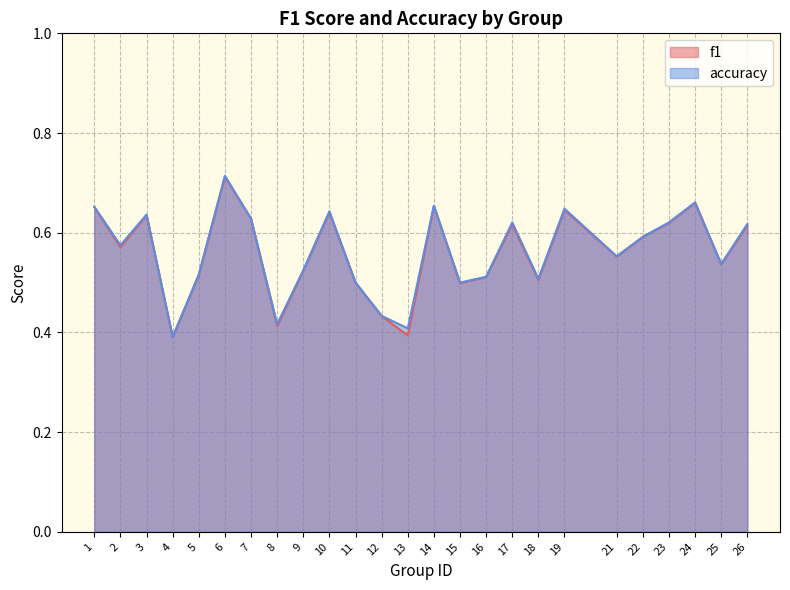

What is the difference between the maximum and second lowest values in the f1 series?

0.3